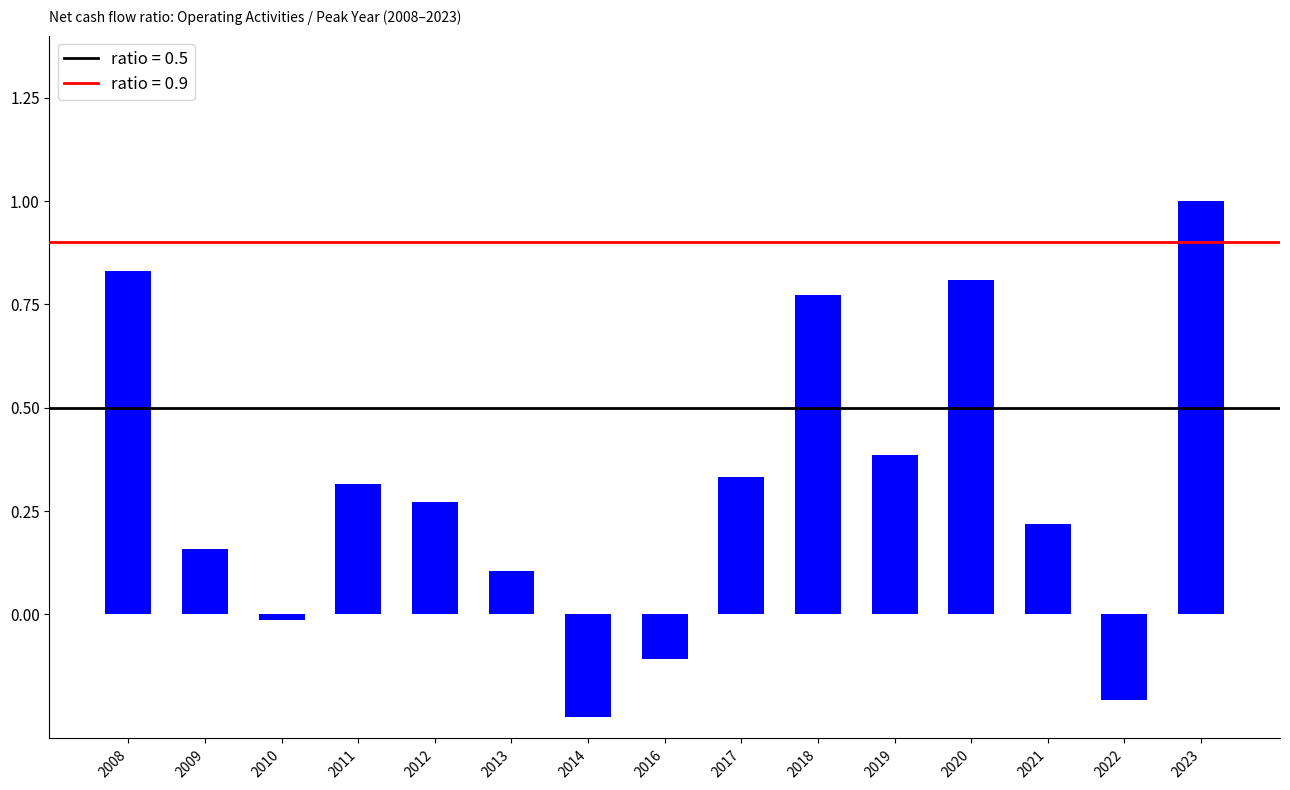

What is the difference between the maximum and minimum values?

1.2